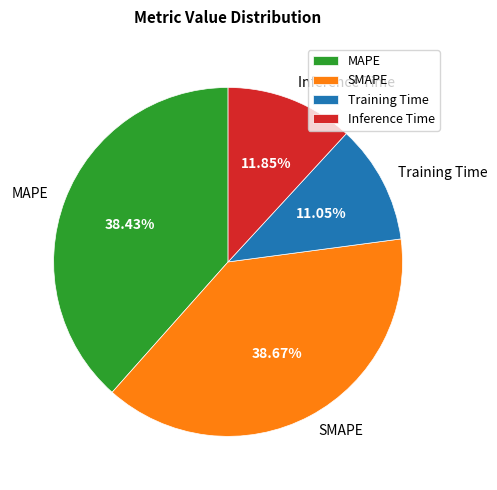

Between Training Time and SMAPE, which is larger?

SMAPE